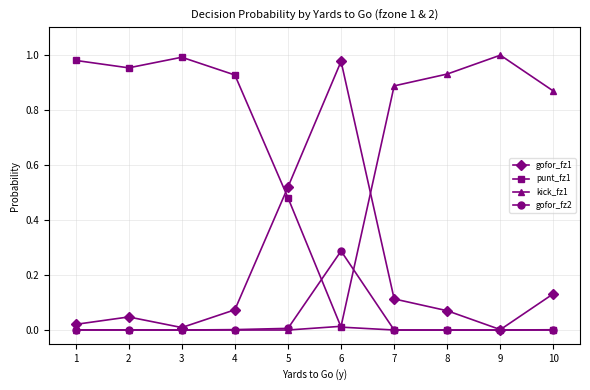

Which series has the largest total across all categories?

punt_fz1